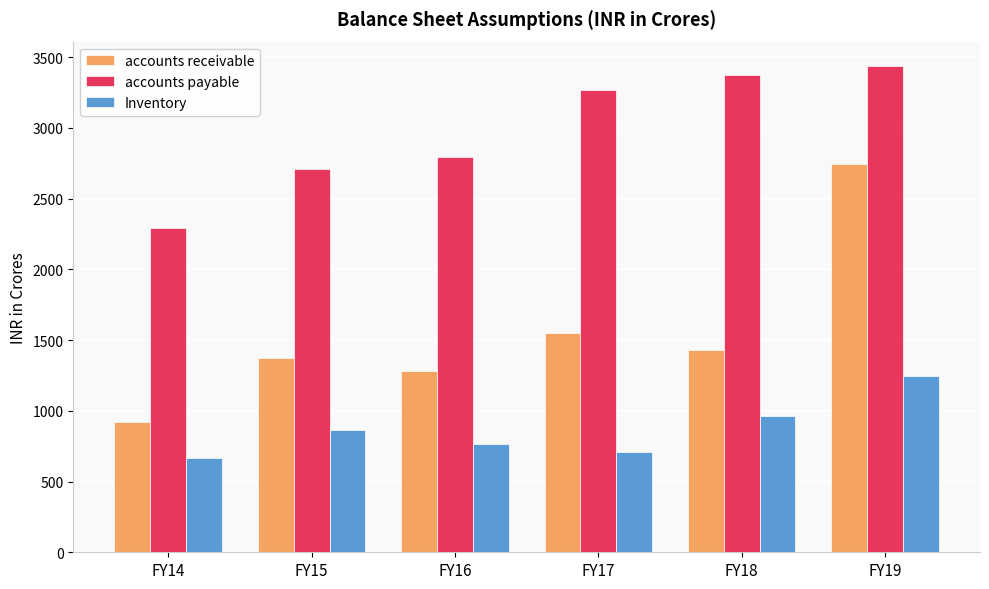

At FY18, list the series in order from smallest to largest.

Inventory, accounts receivable, accounts payable